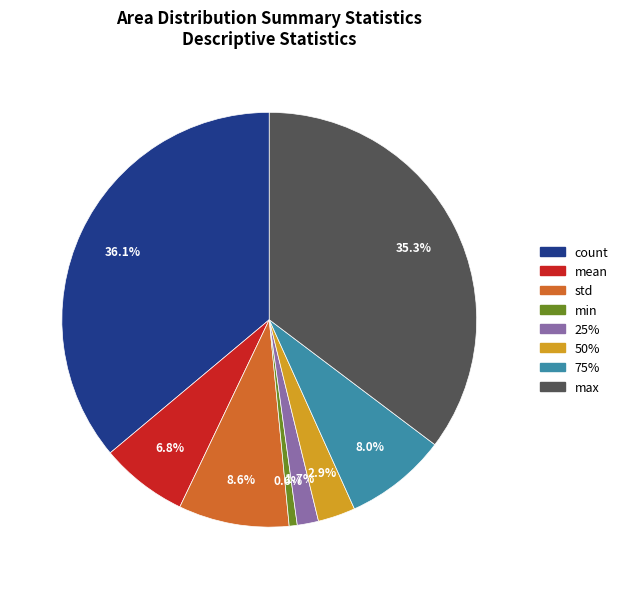

Does count represent more than half of the total?

No